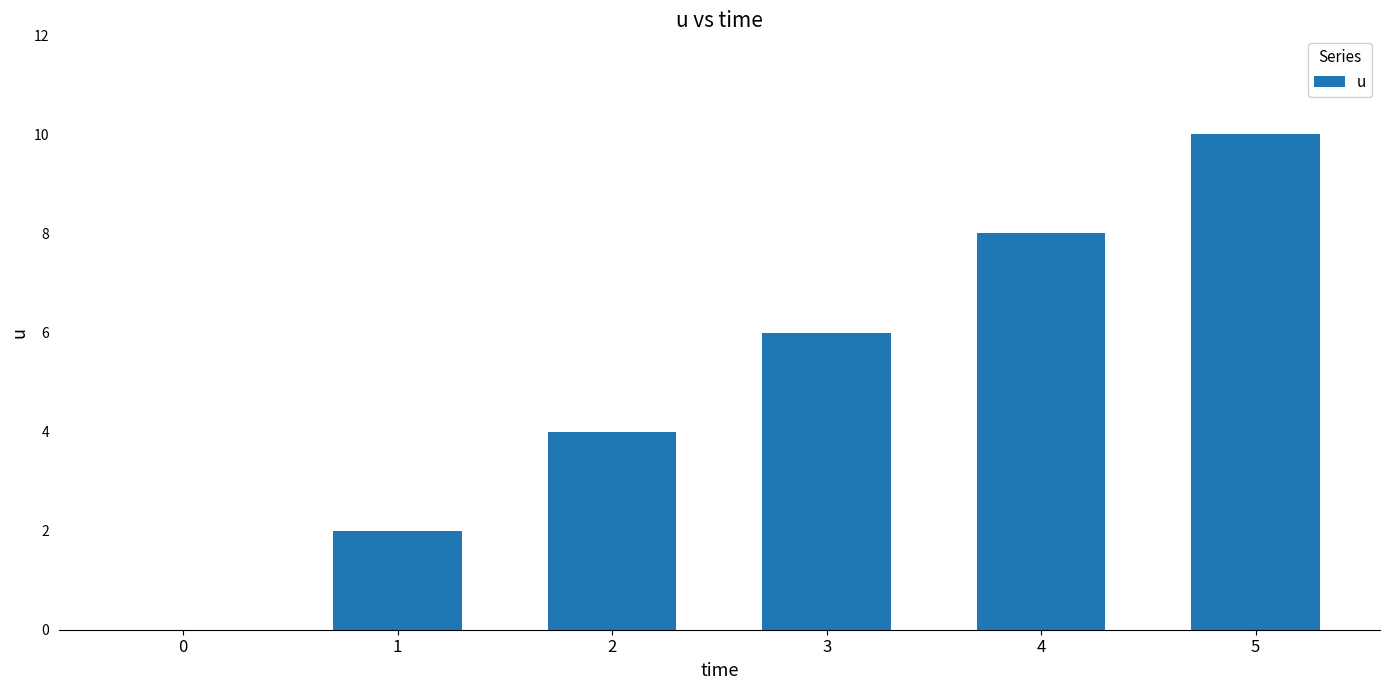

What value does the data have at 3, to the nearest 10?

10